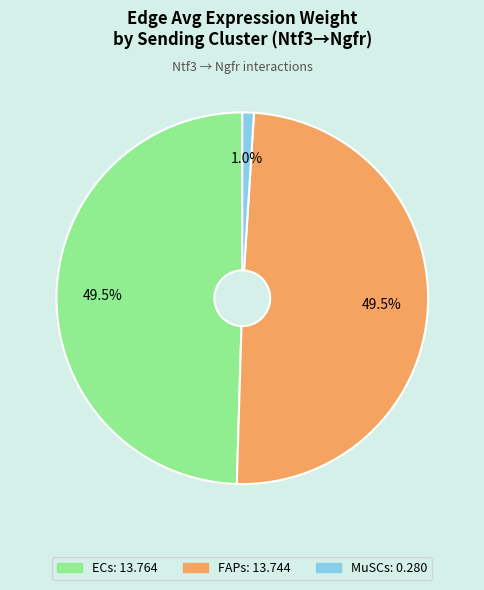

Which category has the smallest portion of the pie?

MuSCs